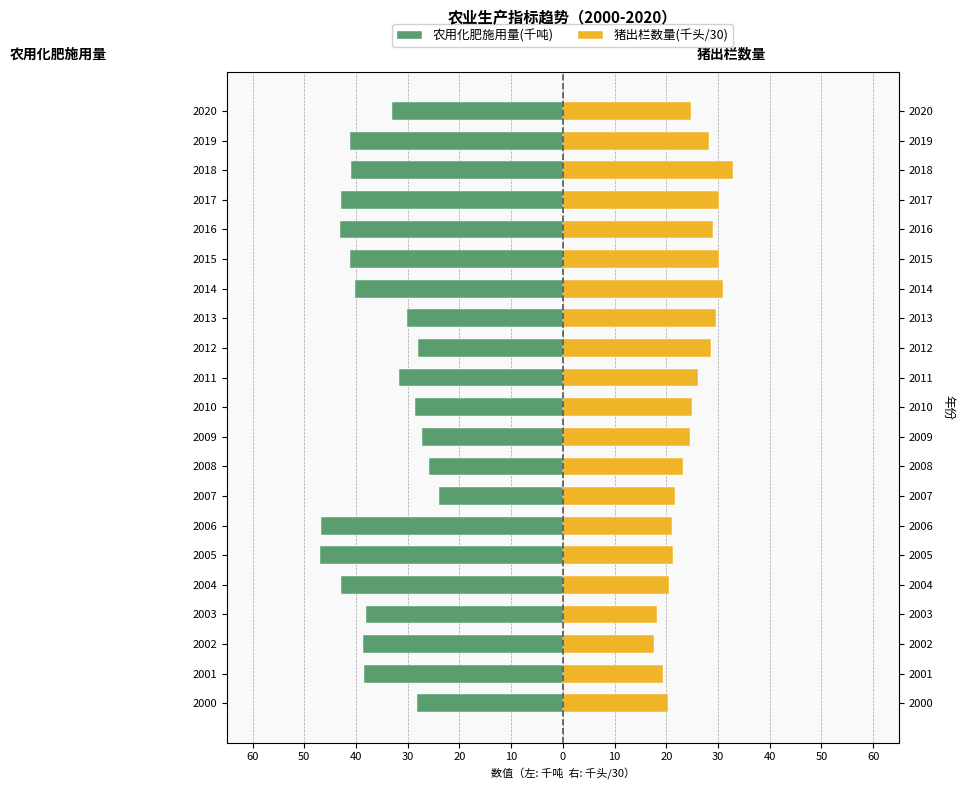

What is the minimum value for 农用化肥施用量(千吨)?

-47.0